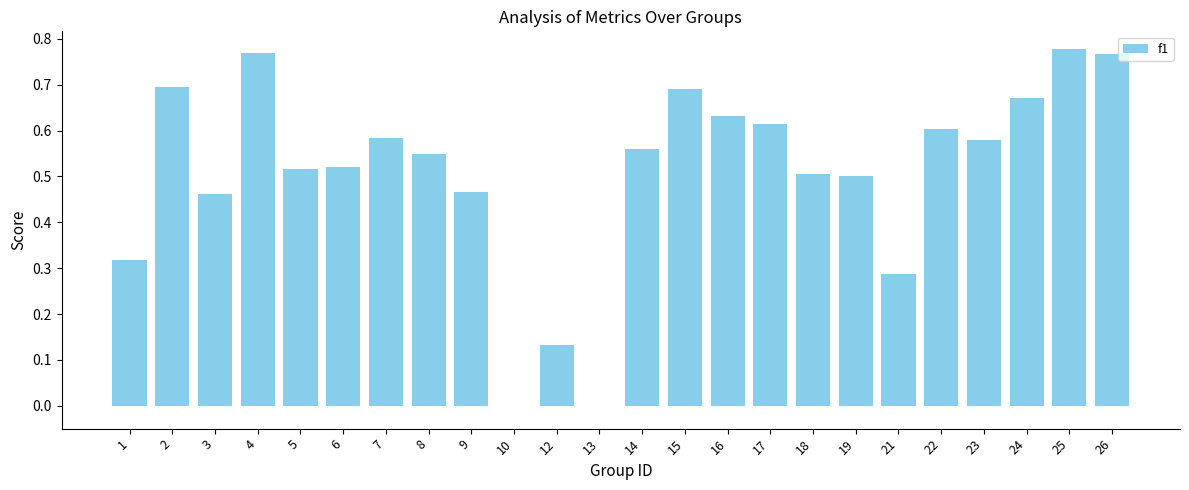

Which has a higher value, 9 or 23?

23